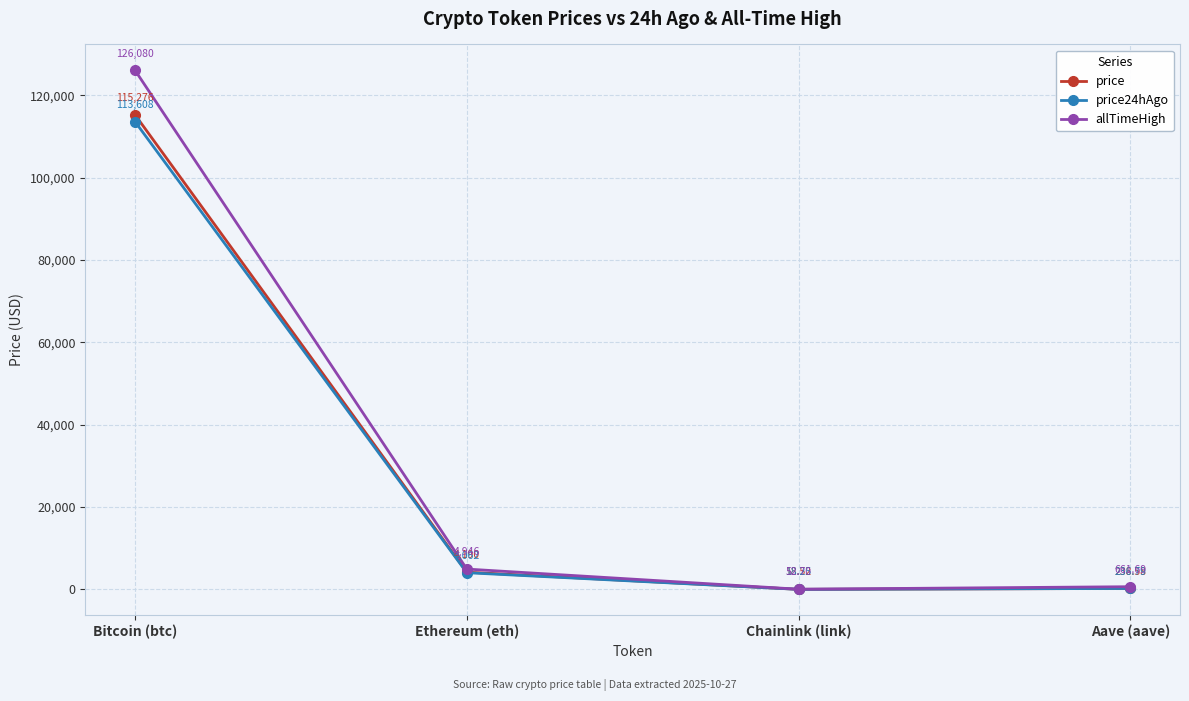

What is the label of the 2nd point from the right?

Chainlink (link)